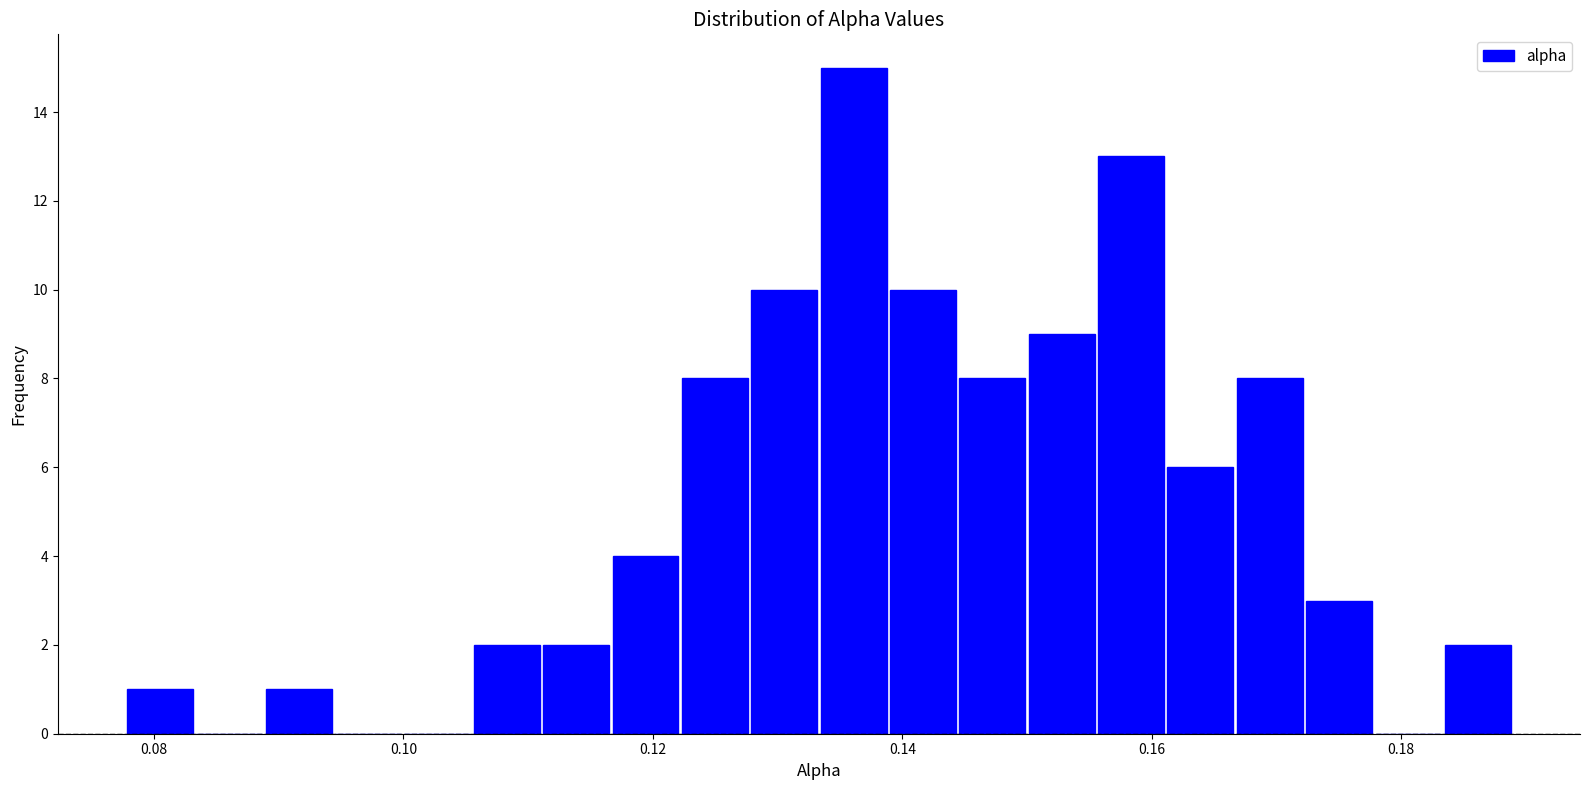

Read against the x-axis, roughly where is the centre of the tallest bar?

0.136